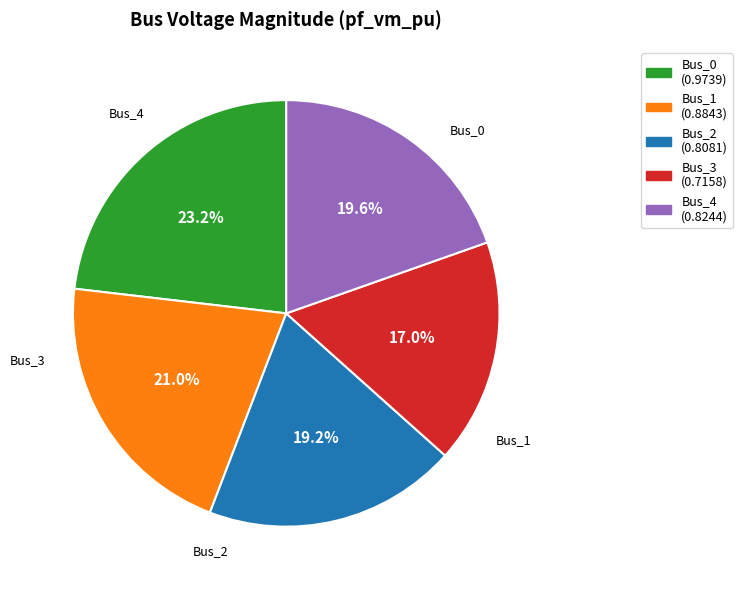

True or false: Bus_0 accounts for 23% of the total.

True